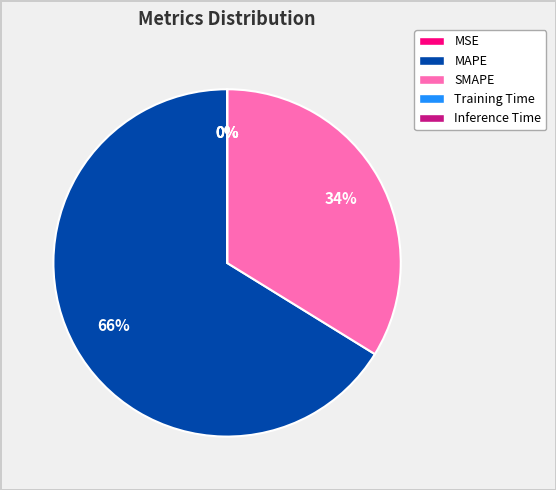

Do SMAPE and MAPE together represent more than half of the pie?

Yes